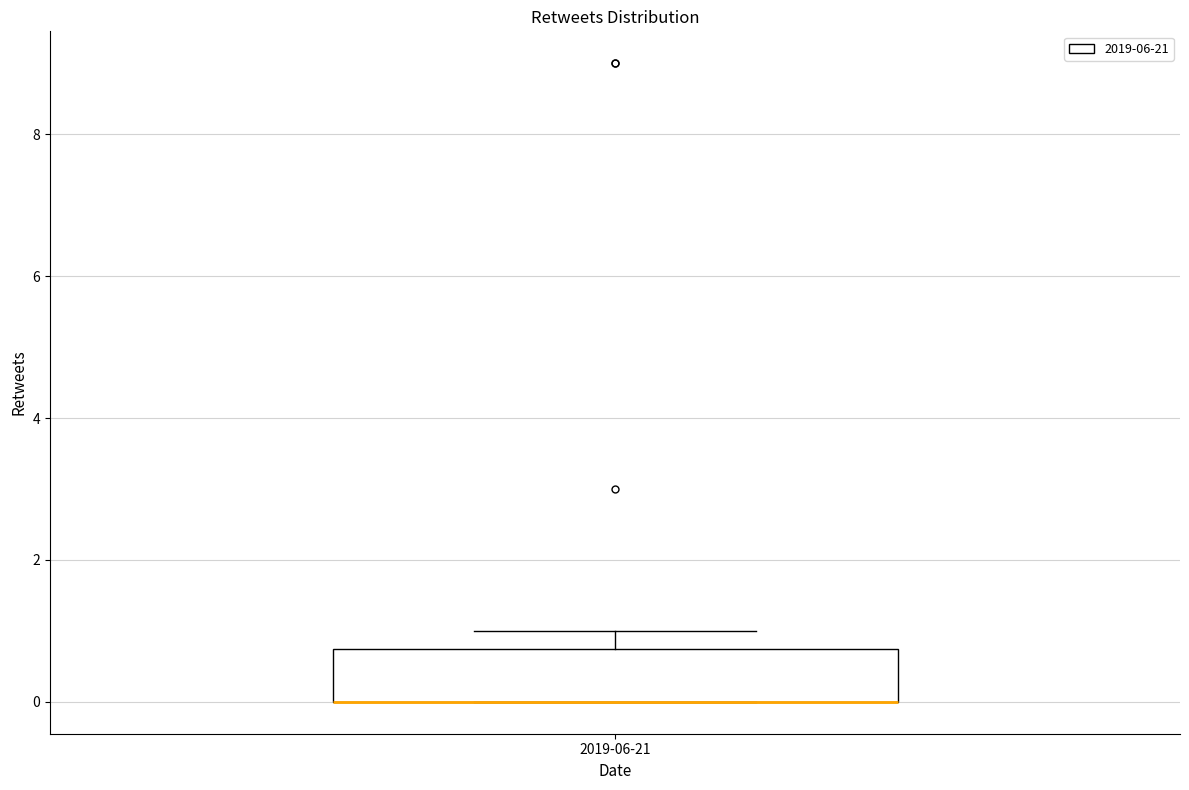

Read this box plot against the y-axis: the position of the median line, the range covered by the box, and the ends of both whiskers. The values are not printed on the chart, so give them approximately, as read against the axis.

median 0.0 (drawn on the box's lower edge), box 0.0 to 0.8, whiskers 0.0 to 1.0